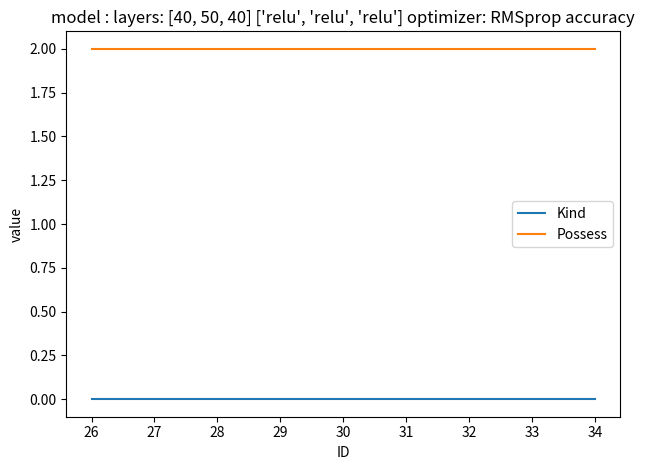

Is it true that Kind equals 0 at 30?

True